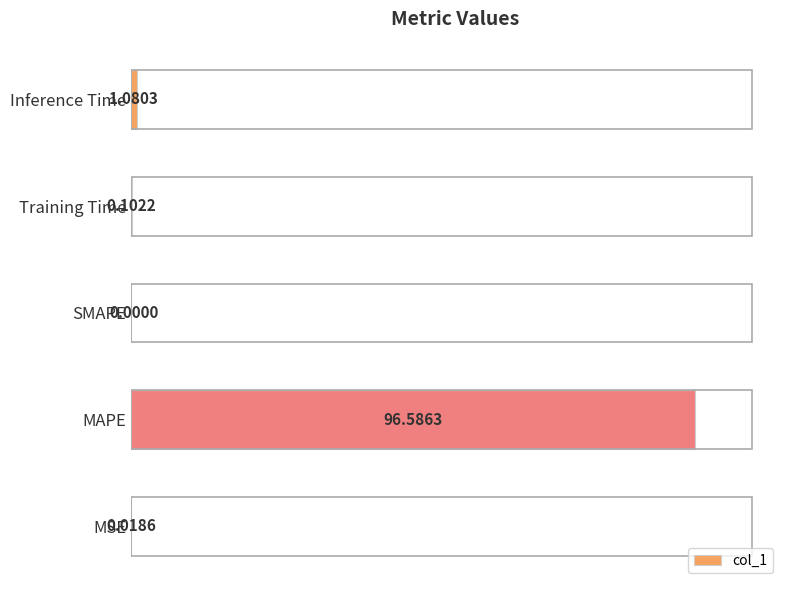

Between MSE and Inference Time, which is larger?

Inference Time